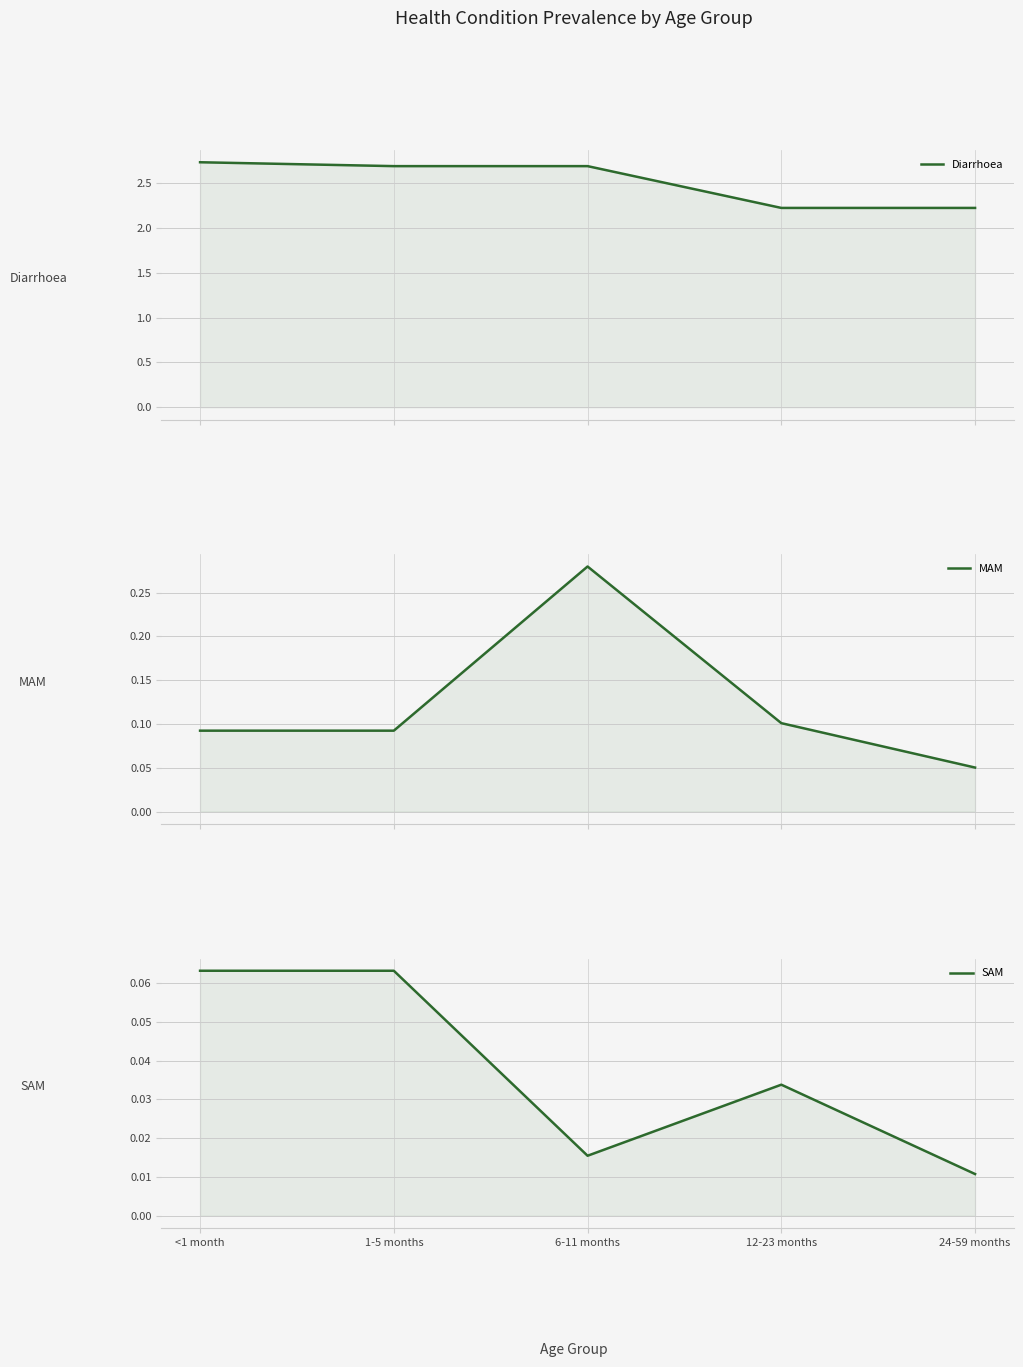

Rank the series at 1-5 months from highest to lowest value.

Diarrhoea, MAM, SAM